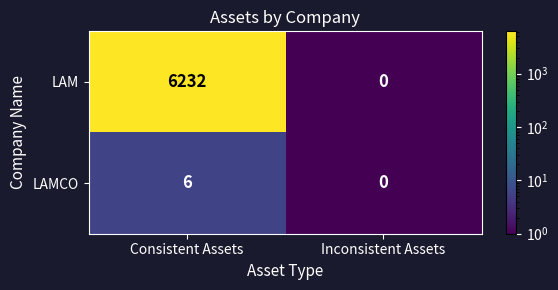

Count the number of categories in the chart.

2